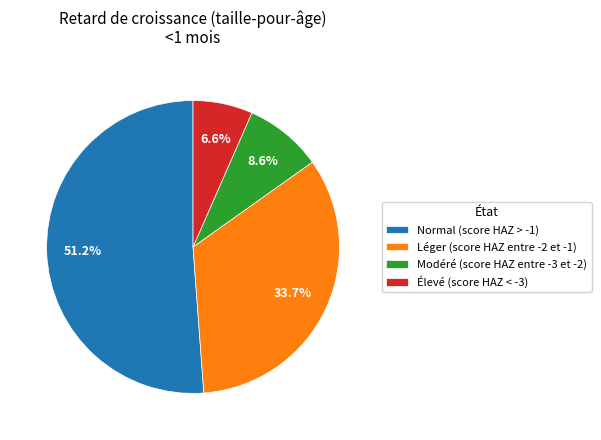

How much of the chart is everything except Élevé (score HAZ < -3)?

93.4%